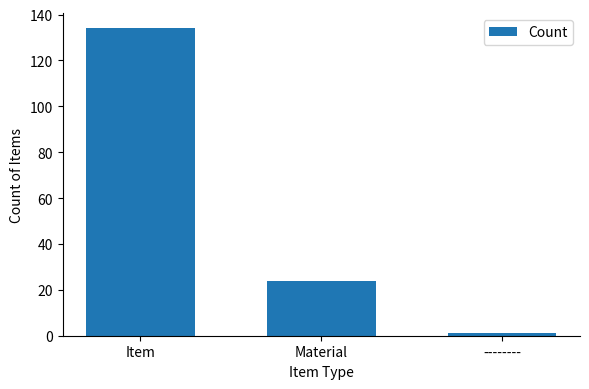

Where does the data first go above 24?

Item